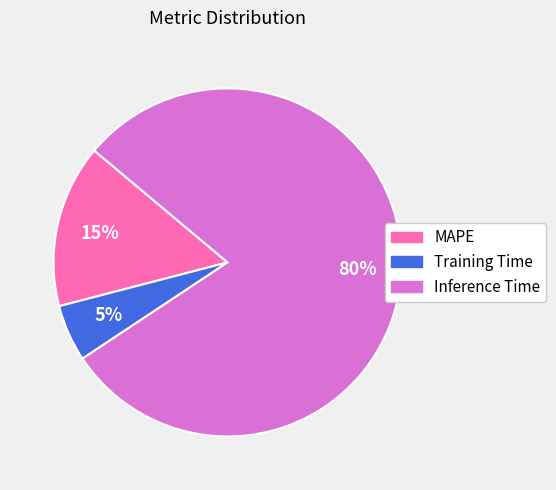

Is the sum of Inference Time and MAPE greater than half?

Yes